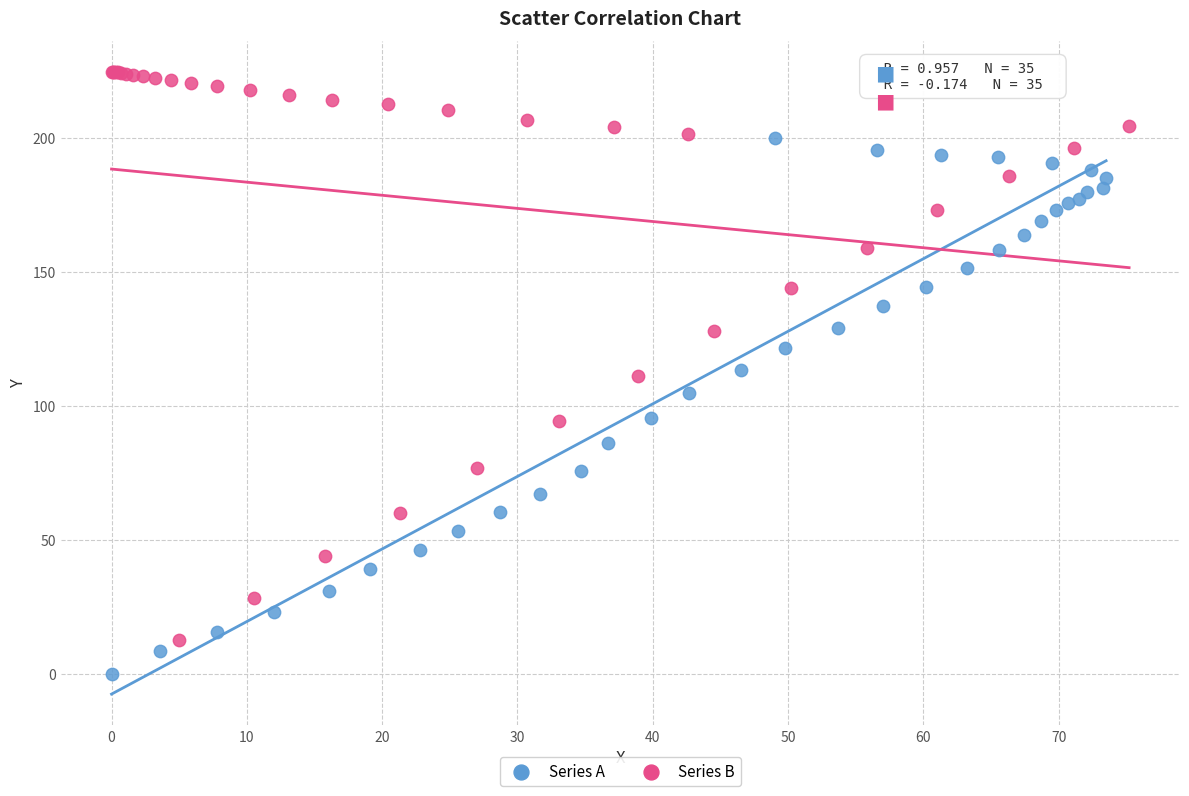

Which series has the widest spread of Y values?

Series B